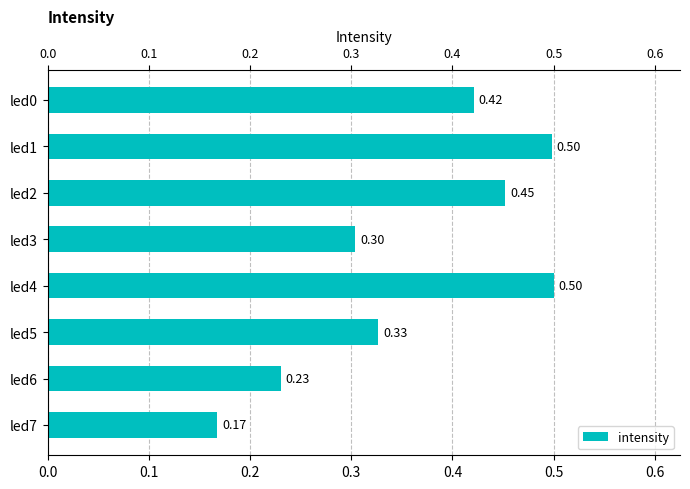

Is it true that the value at led6 is 0.4?

False